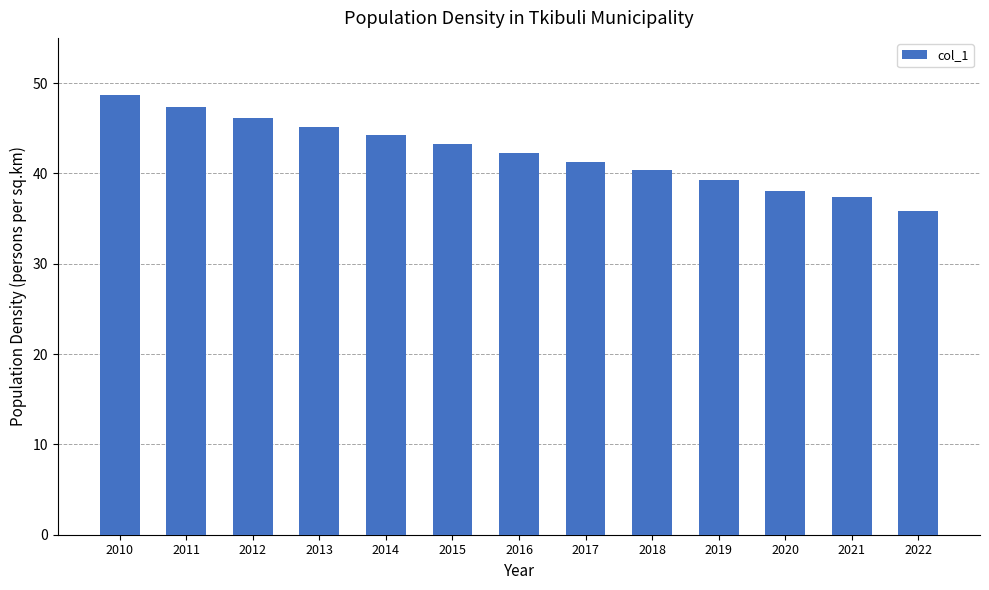

Rank the categories by value from lowest to highest.

2022, 2021, 2020, 2019, 2018, 2017, 2016, 2015, 2014, 2013, 2012, 2011, 2010